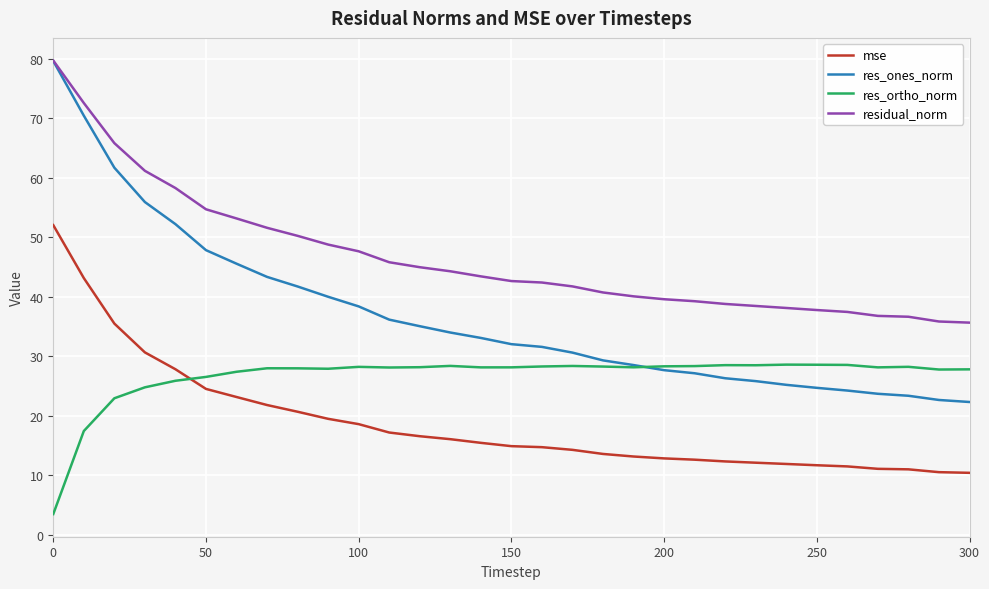

Rank the series by their average value, from highest to lowest.

residual_norm, res_ones_norm, res_ortho_norm, mse